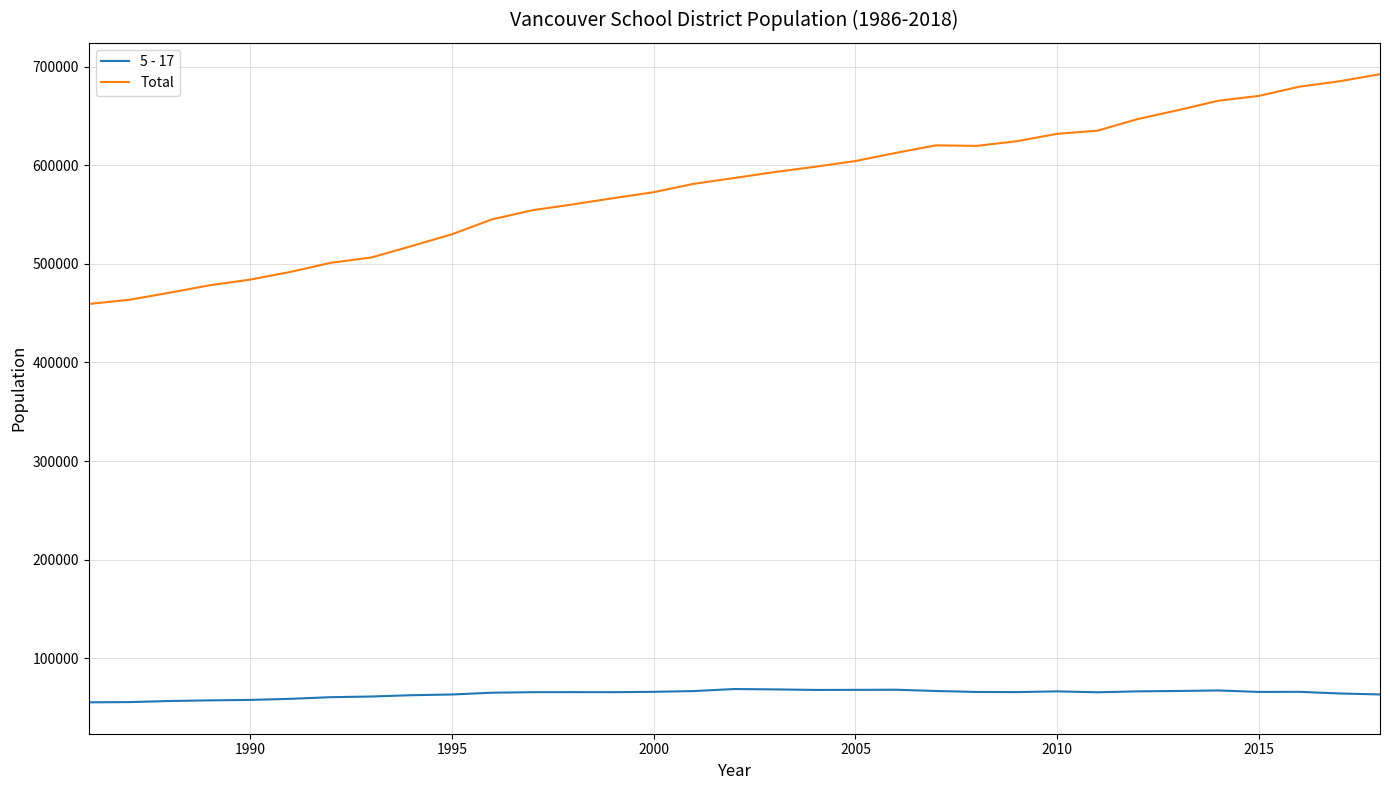

What is the maximum value for Total?

692228